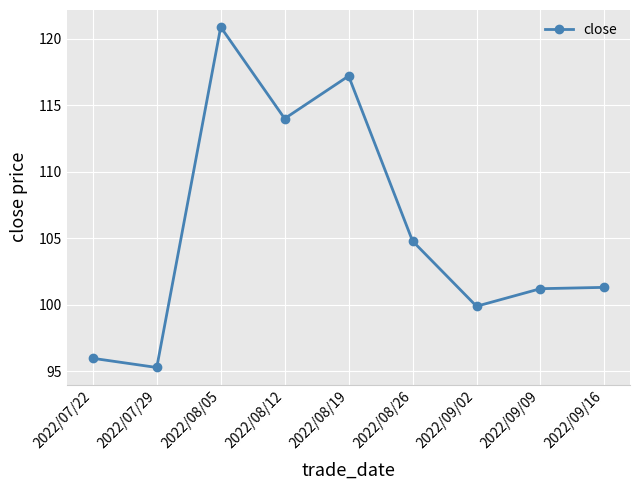

How many data points are above 101?

6